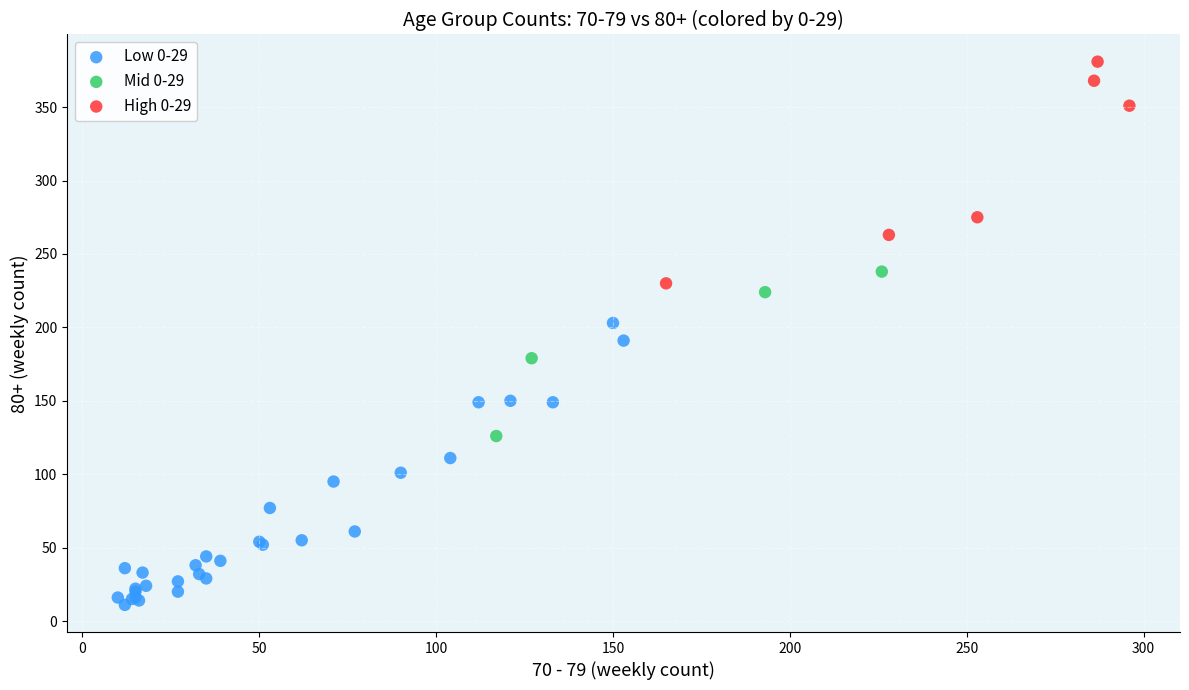

Which series contains the highest Y value?

High 0-29